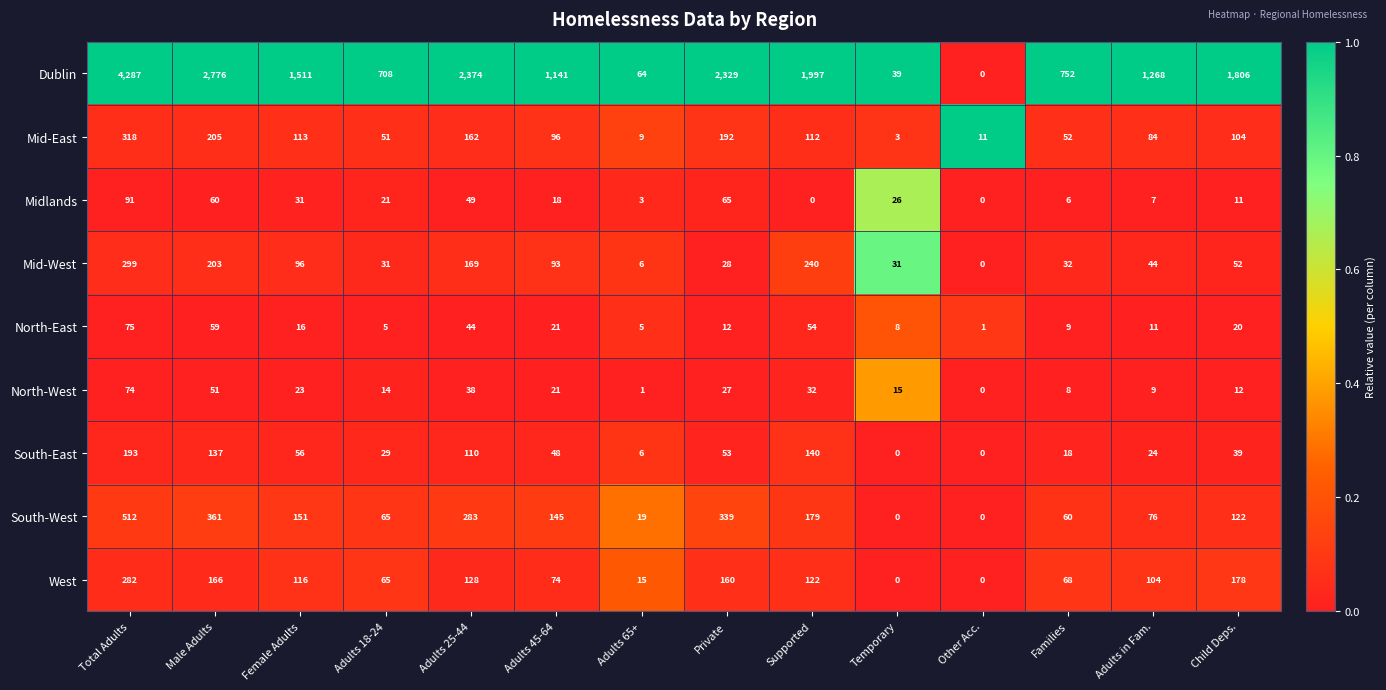

Which series changed the most between Families and Child Deps.?

Dublin